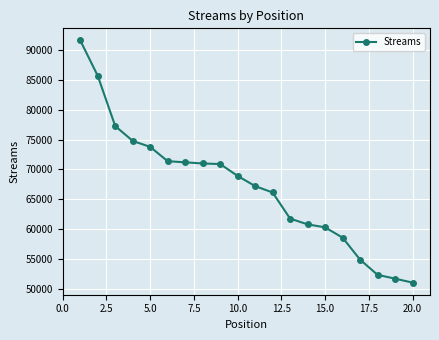

What is the value of the 9th point from the left?

70908